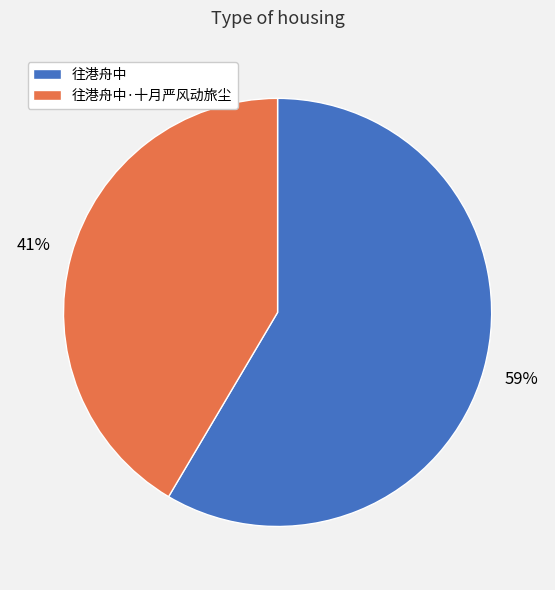

How many segments does this pie chart have?

2